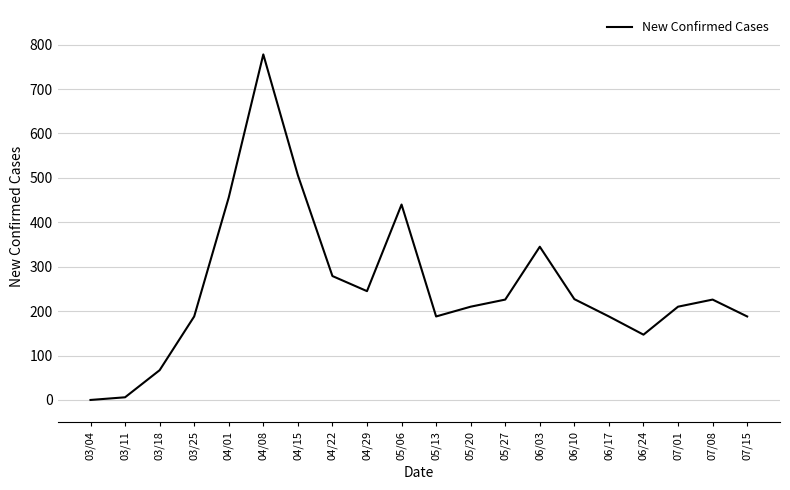

What is the maximum value shown in the chart?

778